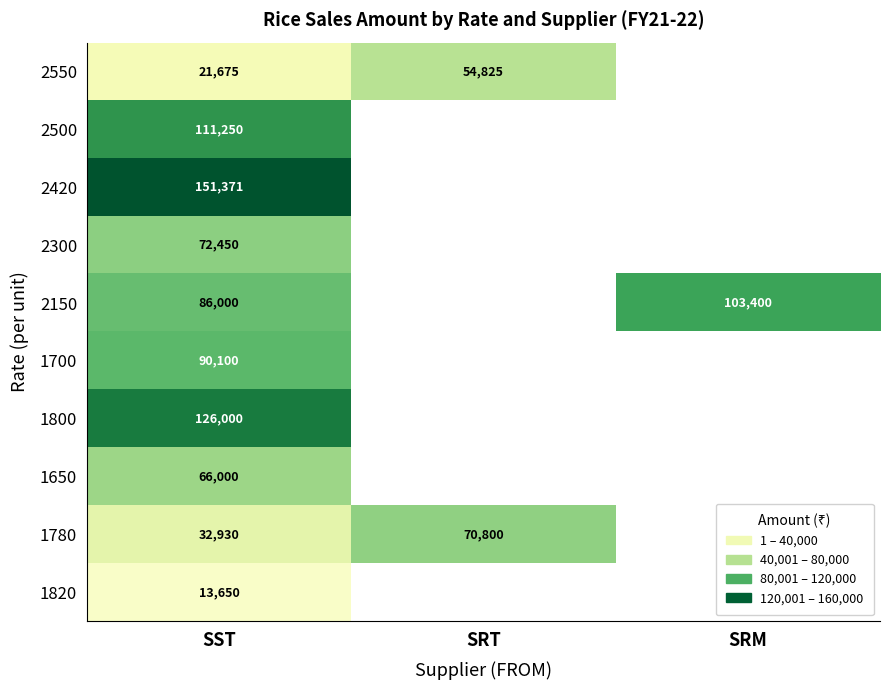

The value of 1780 at SRT is 44944. True or false?

False